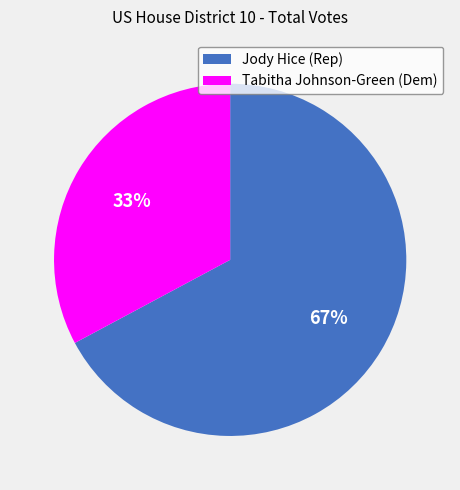

Combined, do Tabitha Johnson-Green (Dem) and Jody Hice (Rep) account for over 50%?

Yes